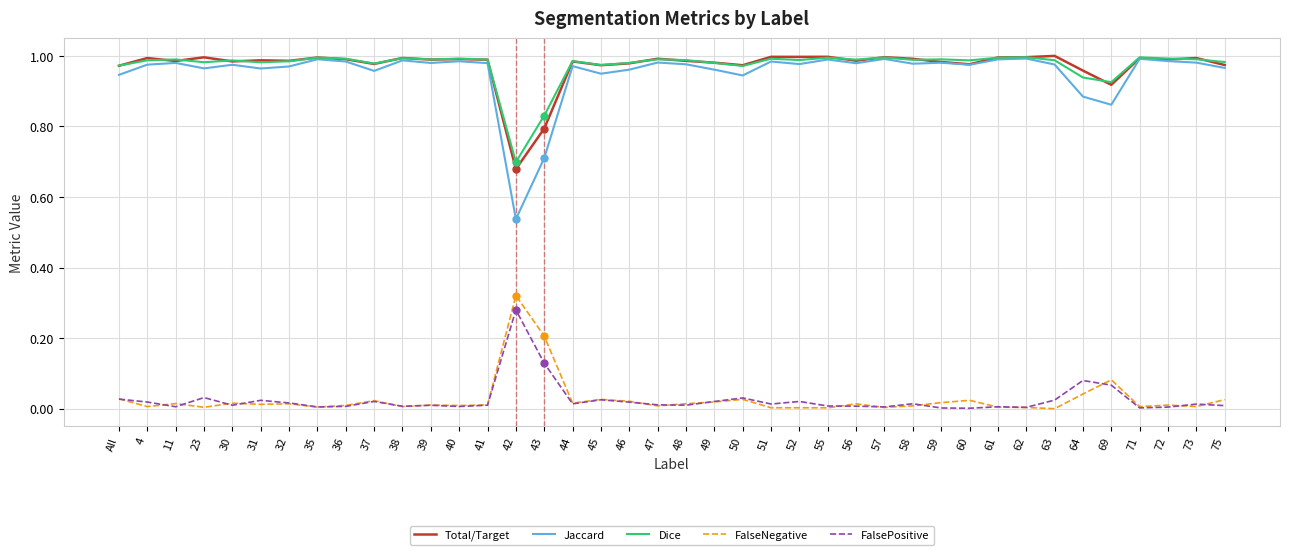

True or false: Total/Target has a value of 1.0 at 41.

True